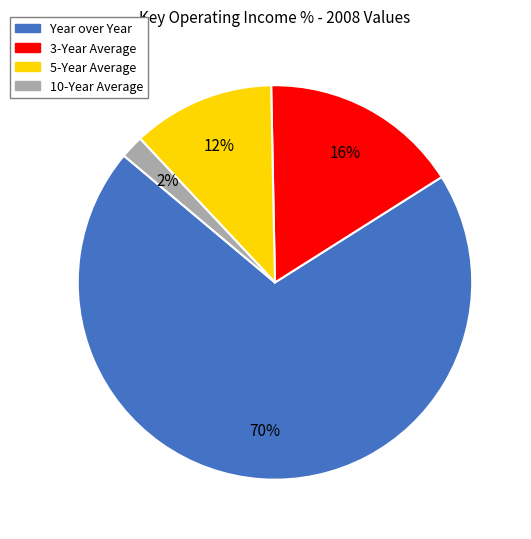

Which category has the smallest portion of the pie?

10-Year Average